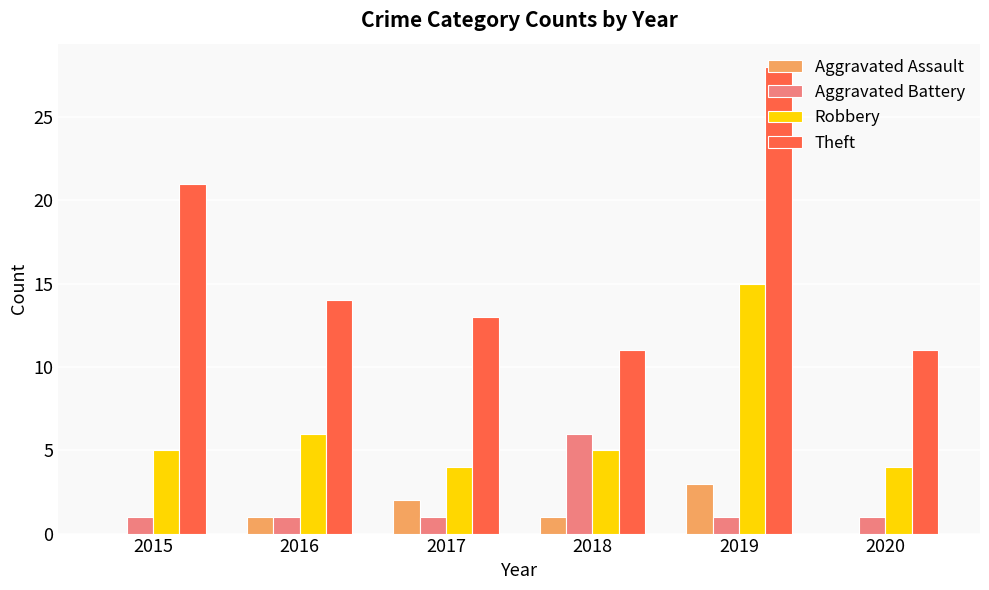

Count the number of categories in the chart.

6